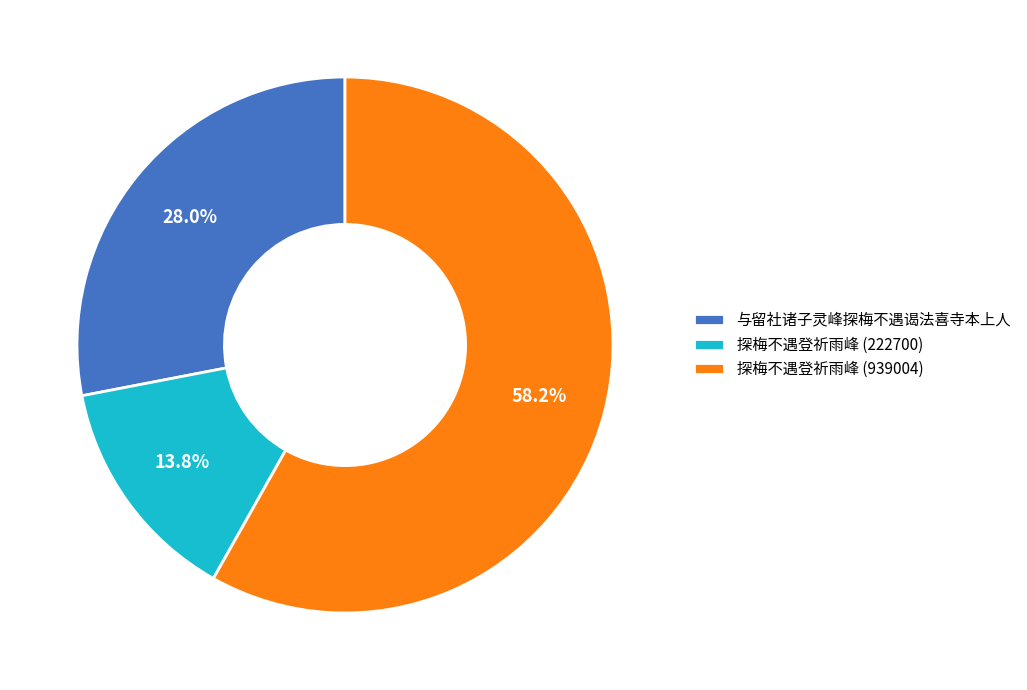

How many segments does this pie chart have?

3